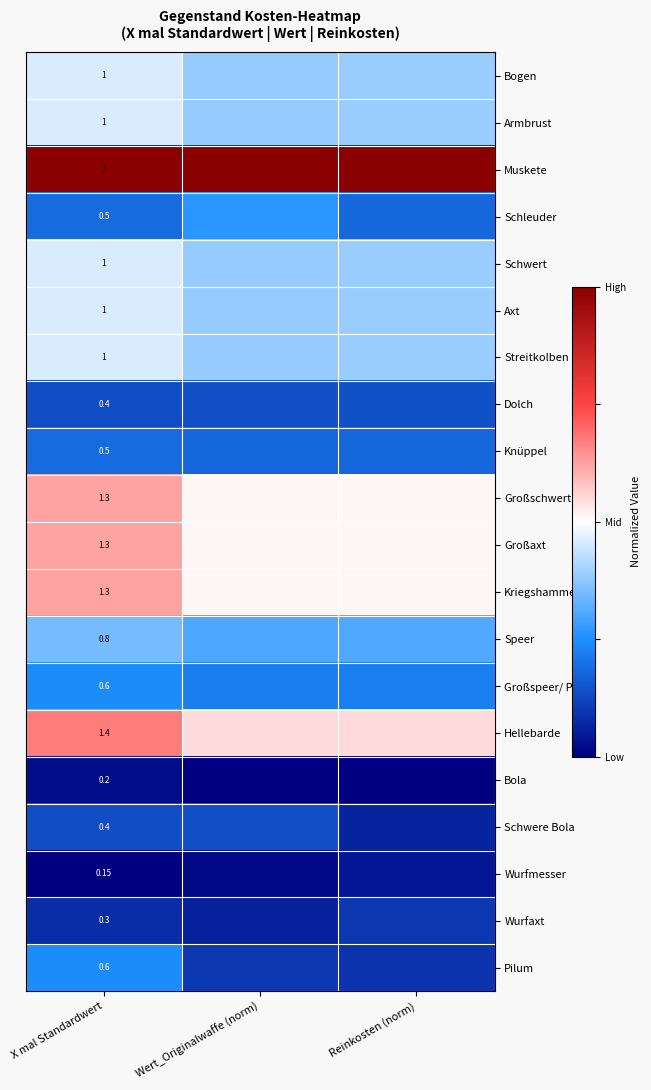

At how many categories does at least one series exceed 0?

3